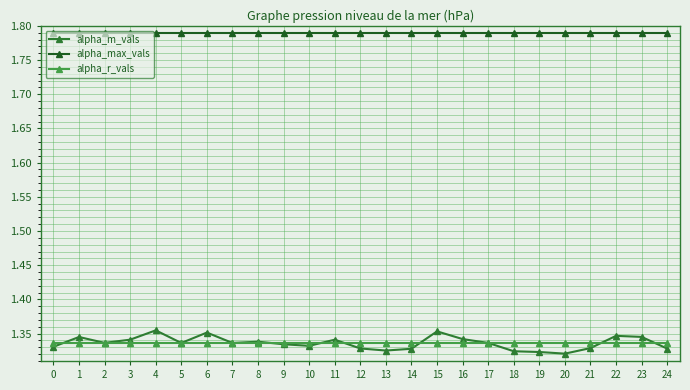

True or false: alpha_r_vals has a value of 2.3 at 24.

False